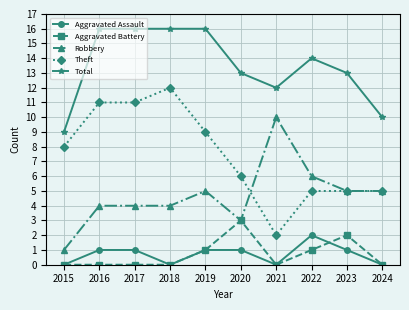

At which category does Aggravated Assault reach its first local valley?

2018